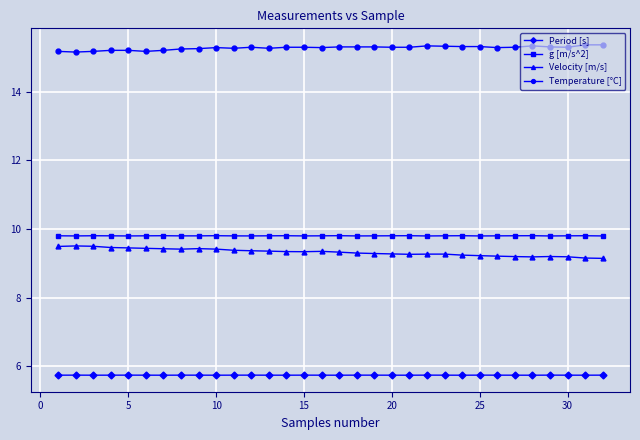

What is the average value of the Period [s] series?

5.7